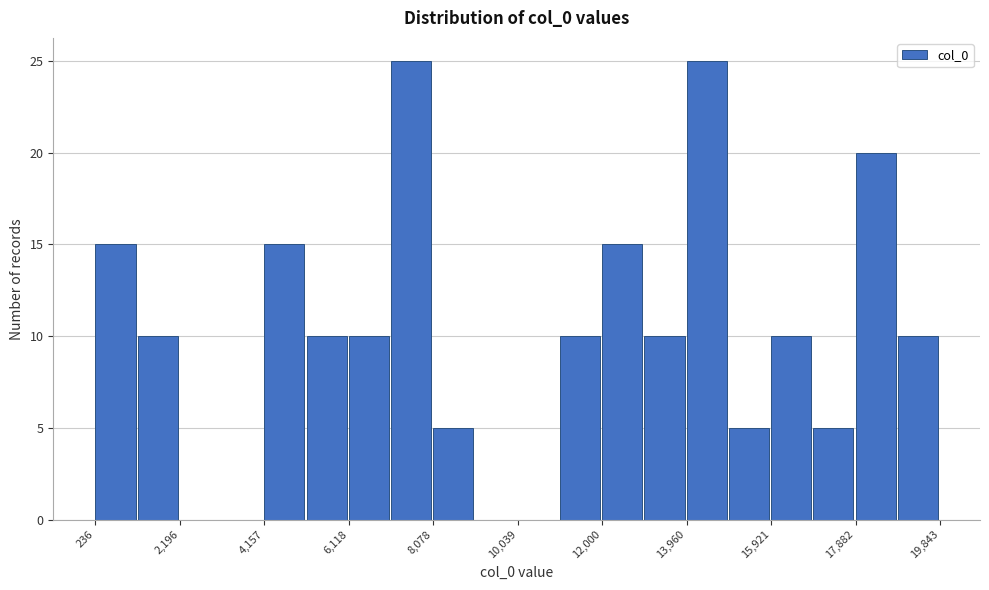

Reading left to right, transcribe this chart: for each bar, give the range it covers on the x-axis and its height. Neither the bar edges nor the heights are printed on the chart, so give them approximately, as read against the axes.

200 to 1200: 15
1200 to 2200: 10
2200 to 3200: 0
3200 to 4200: 0
4200 to 5200: 15
5200 to 6200: 10
6200 to 7000: 10
7000 to 8000: 25
8000 to 9000: 5
9000 to 10000: 0
10000 to 11000: 0
11000 to 12000: 10
12000 to 13000: 15
13000 to 14000: 10
14000 to 15000: 25
15000 to 16000: 5
16000 to 17000: 10
17000 to 17800: 5
17800 to 18800: 20
18800 to 19800: 10